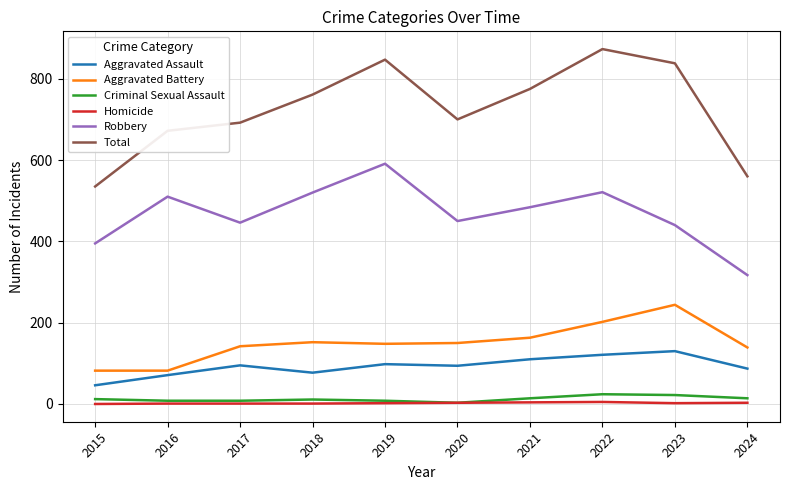

What is the highest value of the Aggravated Battery series?

244